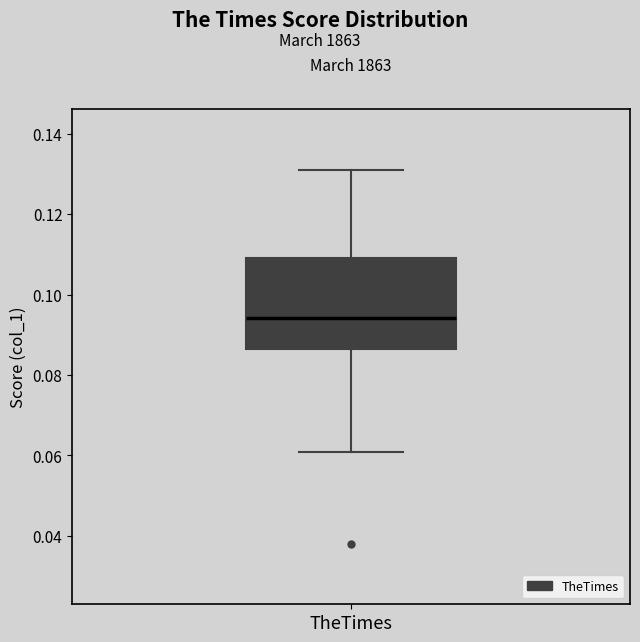

Where does the lower whisker of the box for TheTimes end on the y-axis? The values are not printed on the chart, so give them approximately, as read against the axis.

0.060